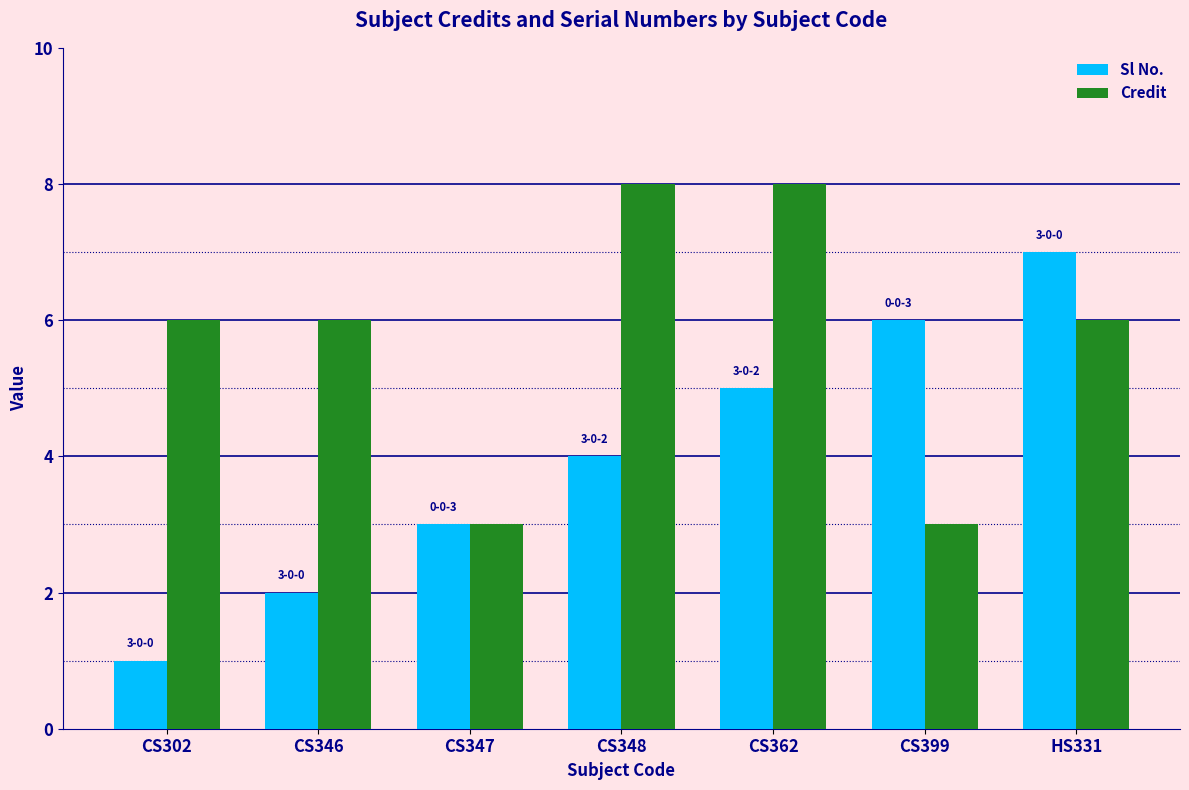

Which series has the widest spread of values?

Sl No.